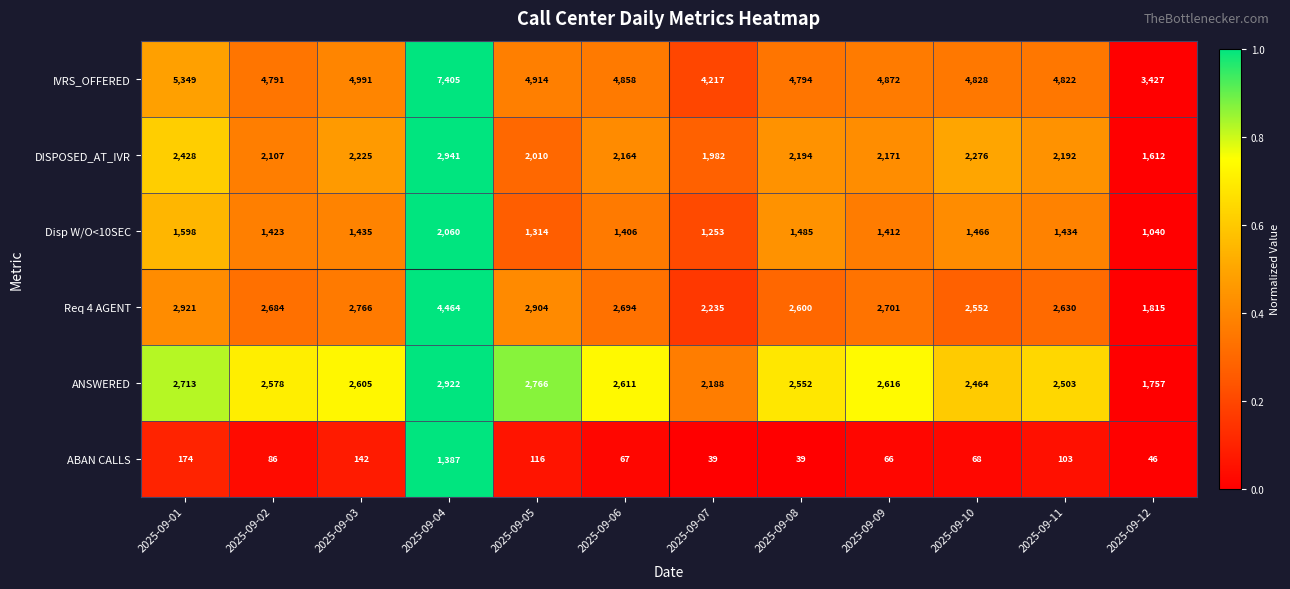

Which series has the largest total across all categories?

IVRS_OFFERED